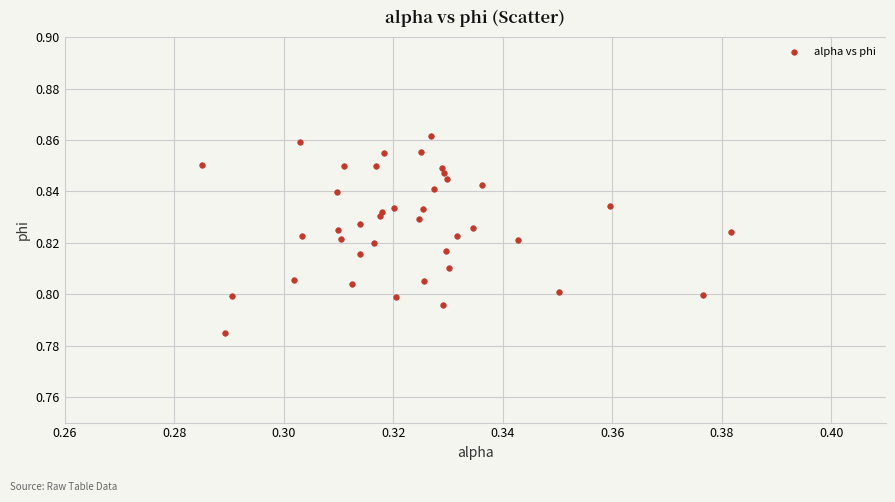

Count the number of points in this scatter plot.

40